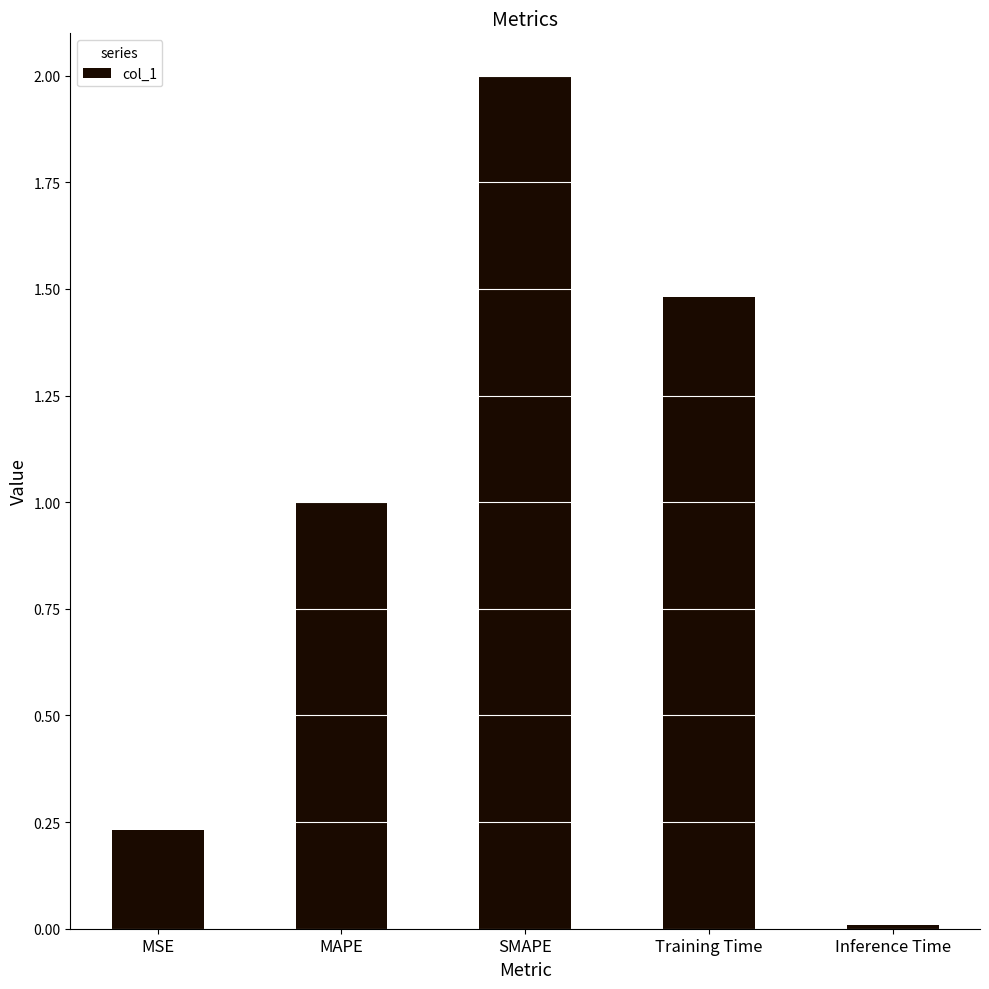

Are the bars horizontal?

No